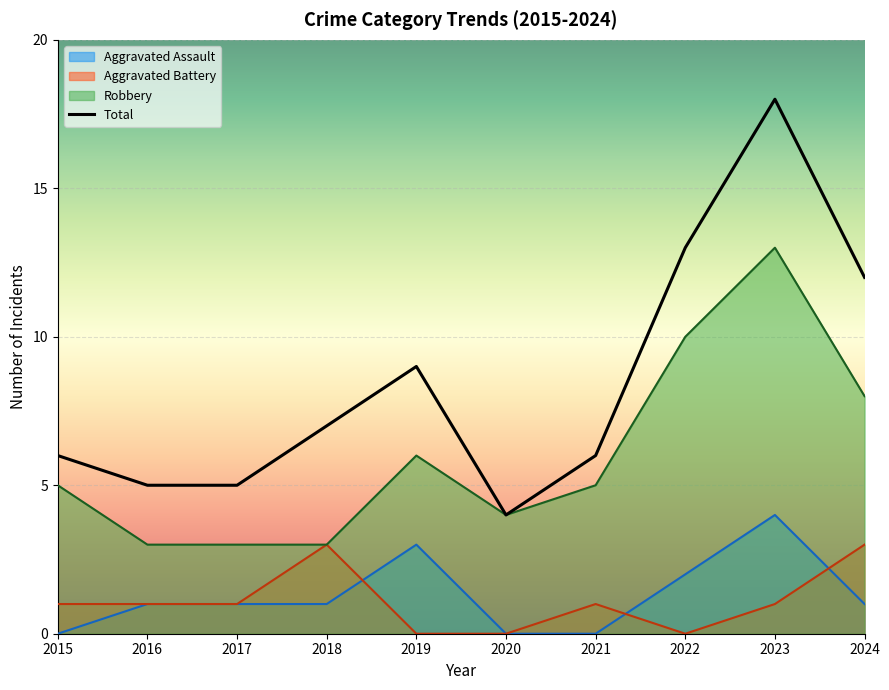

What is the minimum value shown in the chart?

0